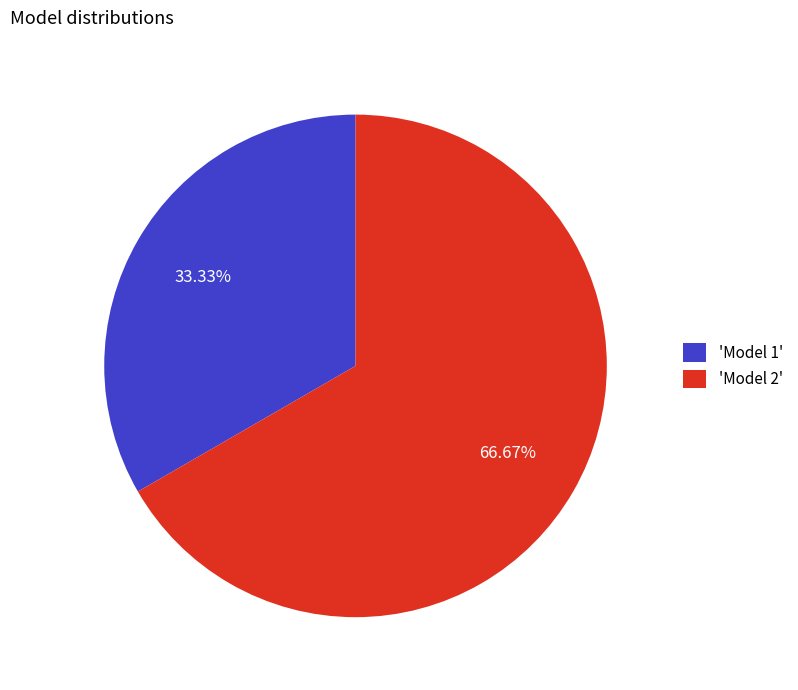

How many segments does this pie chart have?

2